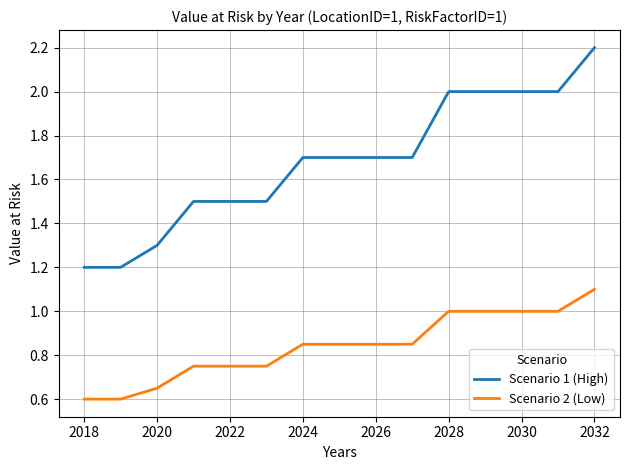

Which series has the largest total across all categories?

Scenario 1 (High)